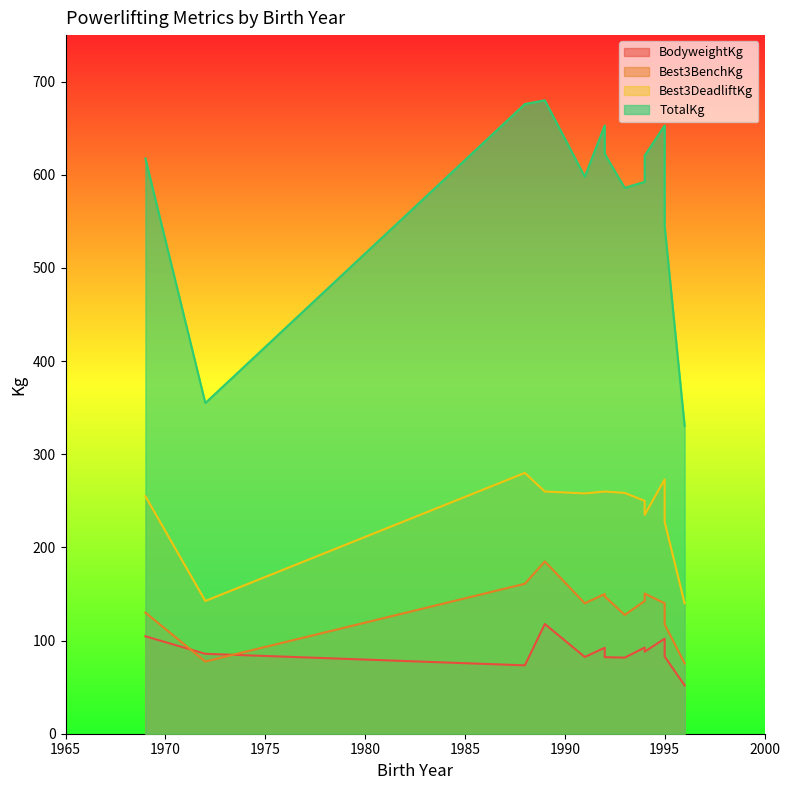

What is the value of the Best3BenchKg point at the 3rd from the left?

161.0